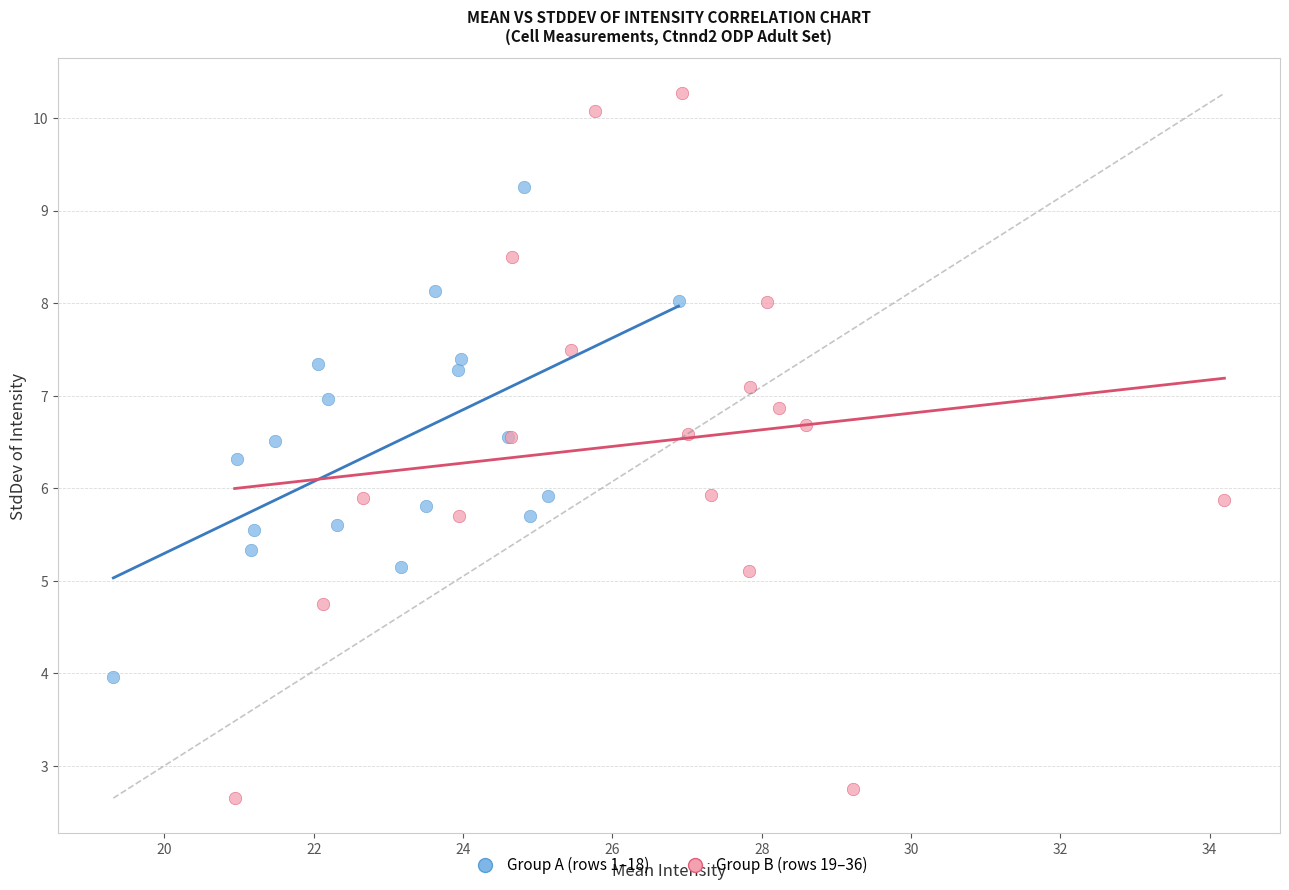

Which series reaches the minimum Y coordinate?

Group B (rows 19–36)